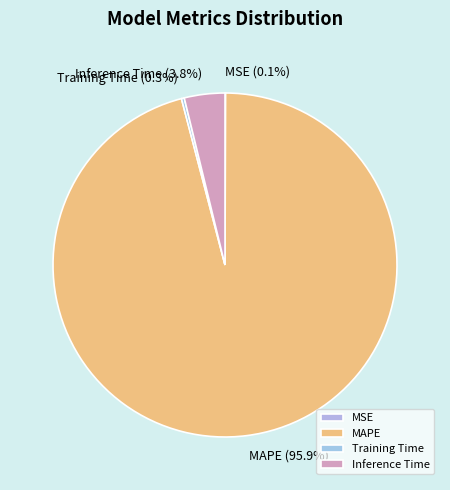

What is the majority slice?

MAPE